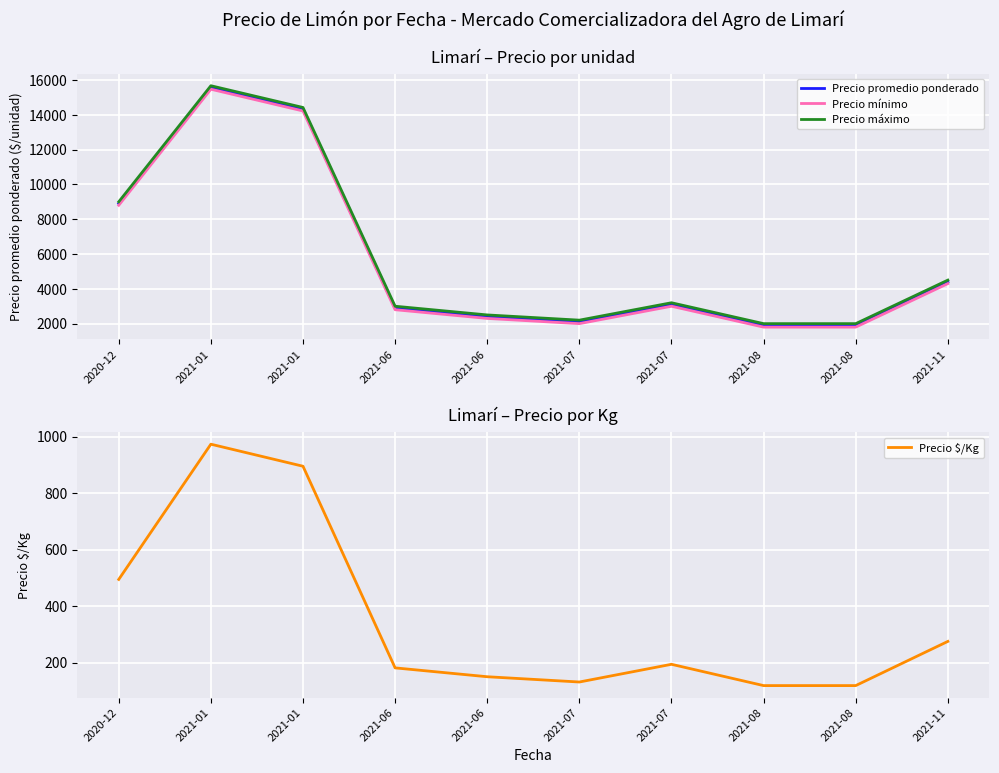

Reading left to right, transcribe all the data shown in this chart.

Precio promedio ponderado: 8900.3	15566.7	14317.3	2900.0	2400.0	2100.0	3100.0	1900.0	1898.0	4400.0
Precio mínimo: 8800.0	15466.7	14216.7	2800.0	2300.0	2000.0	3000.0	1800.0	1800.0	4300.0
Precio máximo: 9000.0	15666.7	14416.7	3000.0	2500.0	2200.0	3200.0	2000.0	2000.0	4500.0
Precio $/Kg: 494.3	972.8	894.8	181.3	150.0	131.3	194.0	118.7	118.7	275.0